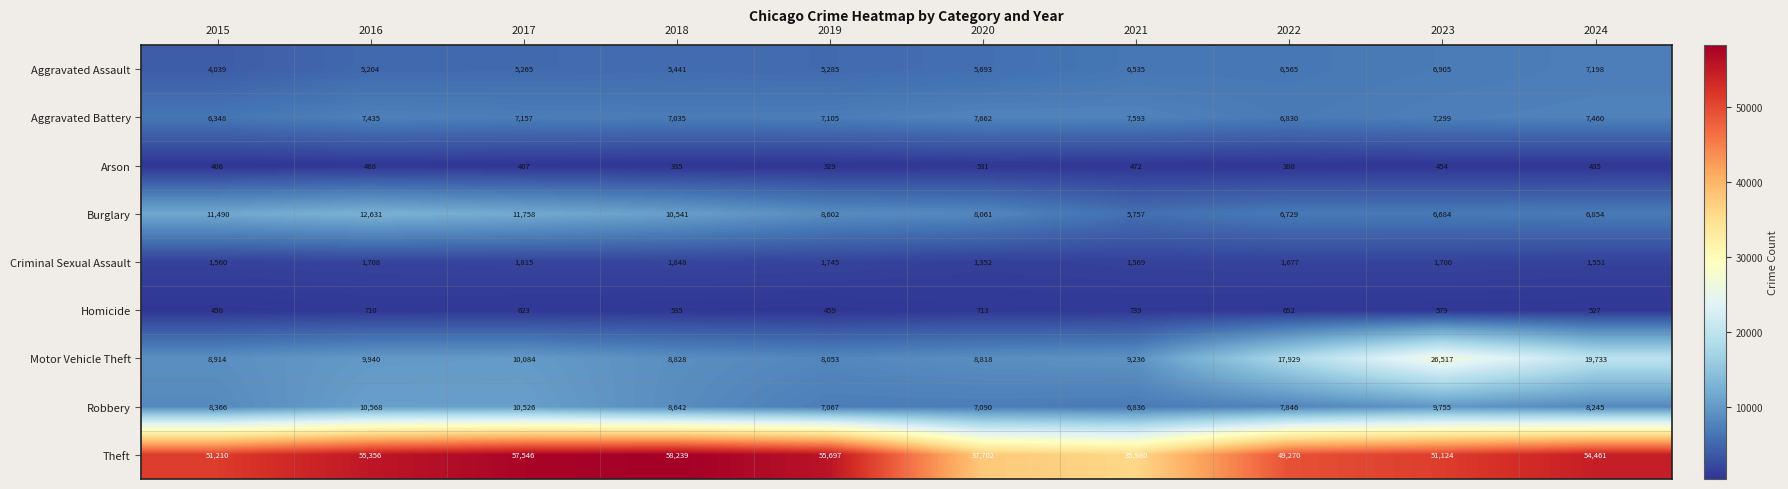

What is the difference between the second highest and second lowest values in the Theft series?

19844